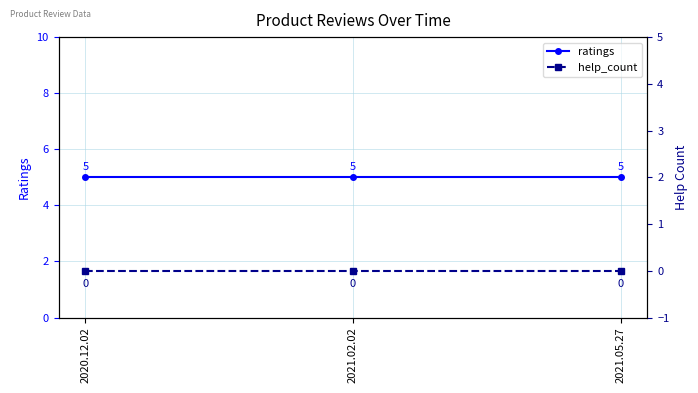

Reading left to right, list all the values displayed in this chart.

ratings: 2020.12.02=5	2021.02.02=5	2021.05.27=5
help_count: 2020.12.02=0	2021.02.02=0	2021.05.27=0